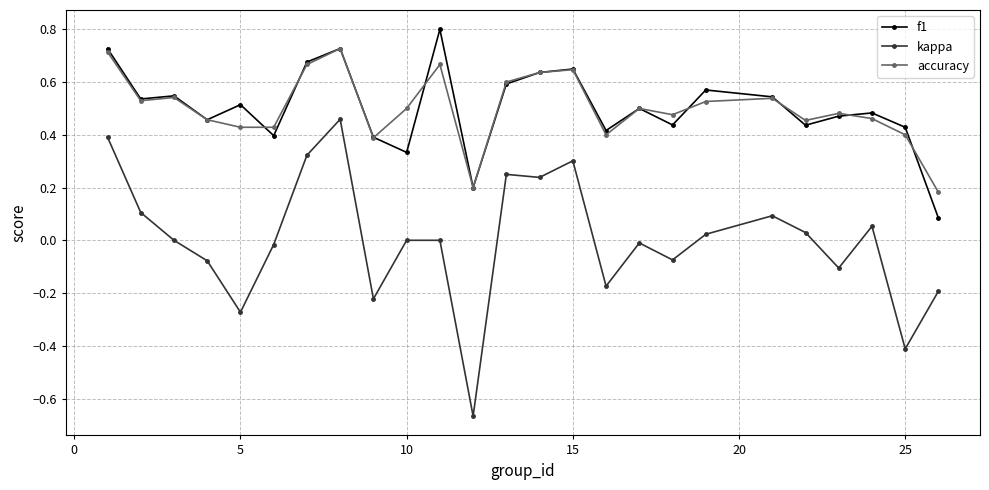

List the series in order of their peak value, highest first.

f1, accuracy, kappa